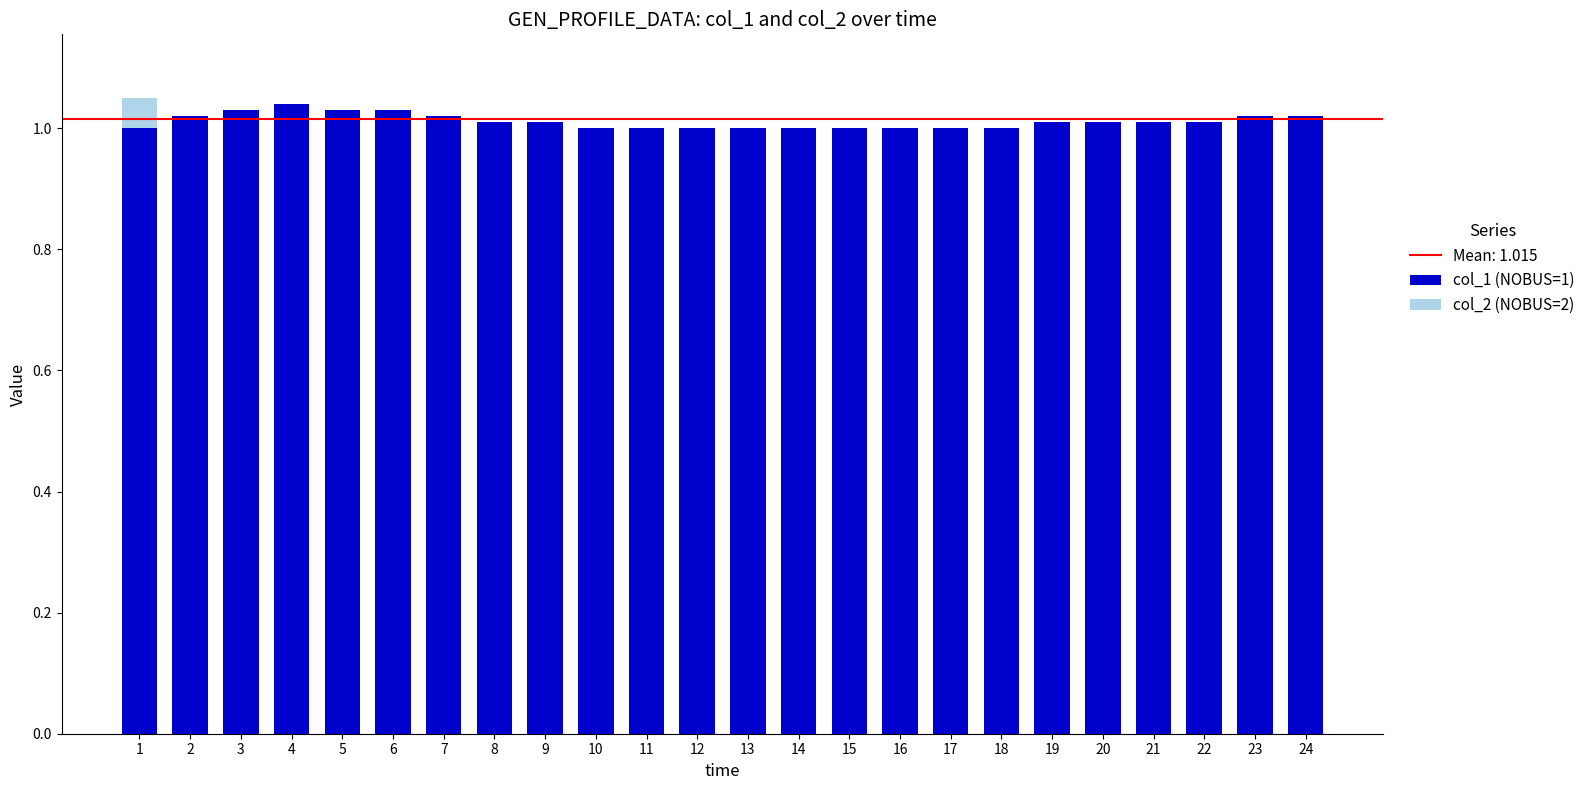

What is the sum of all col_1 (NOBUS=1) values?

24.3